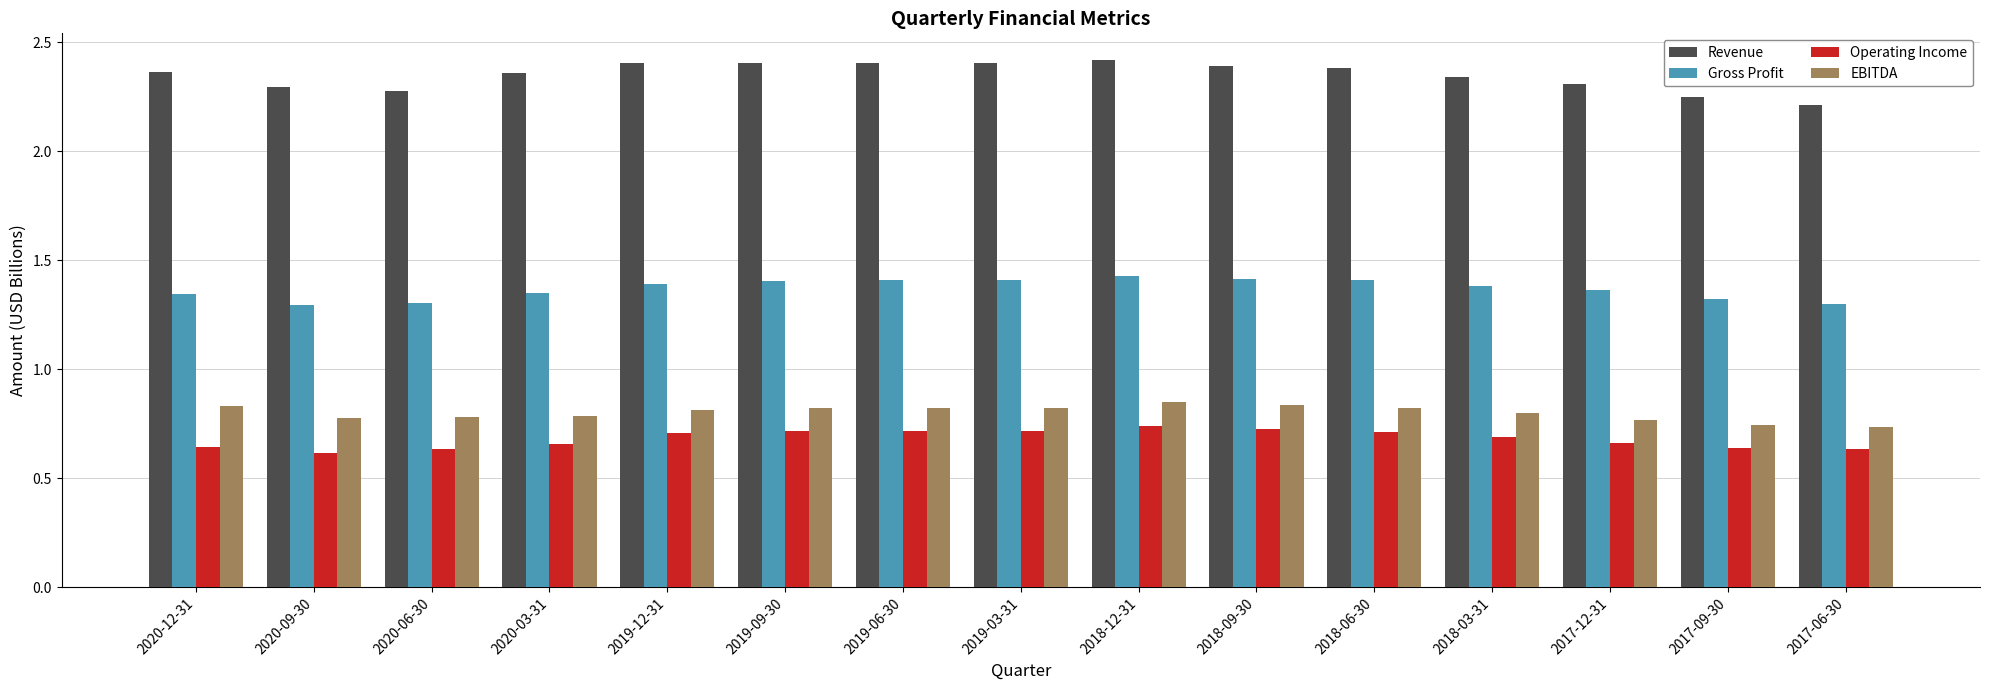

How many Revenue values are between 2 and 3?

15